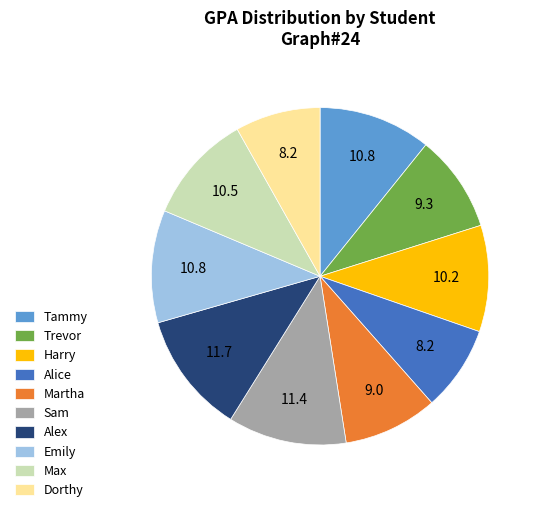

Does Tammy account for over 50% of the chart?

No